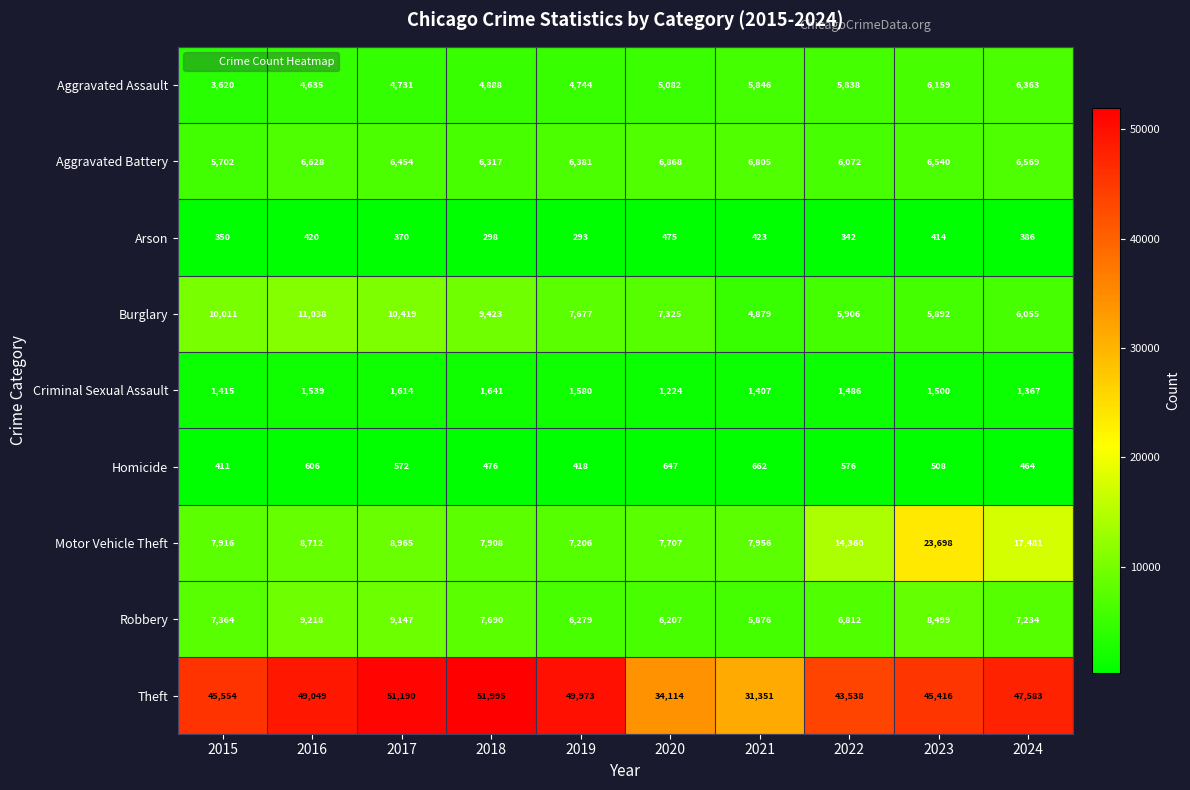

Between 2019 and 2020, which series saw the biggest shift?

Theft